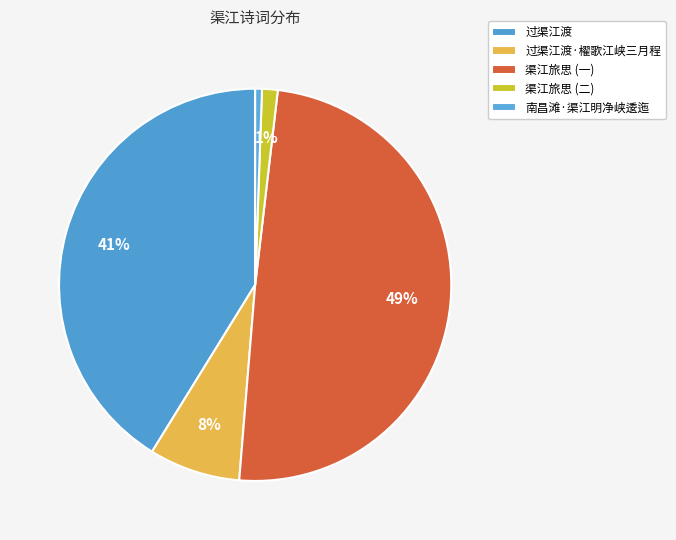

True or false: 南昌滩·渠江明净峡逶迤 accounts for 1% of the total.

True